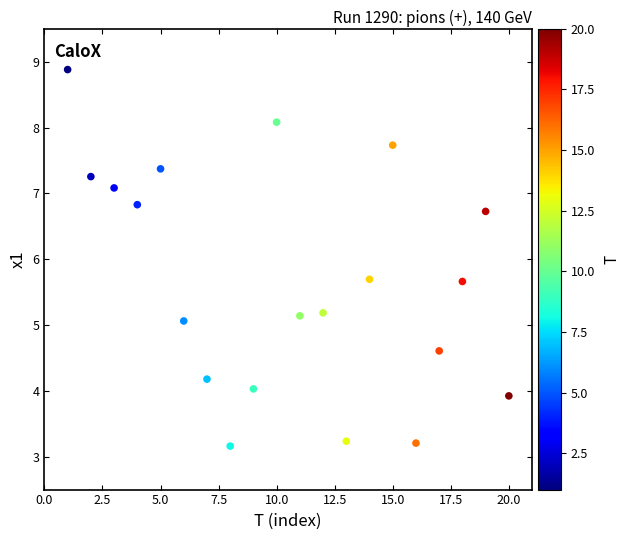

What is the range of X values (max minus min)?

19.0